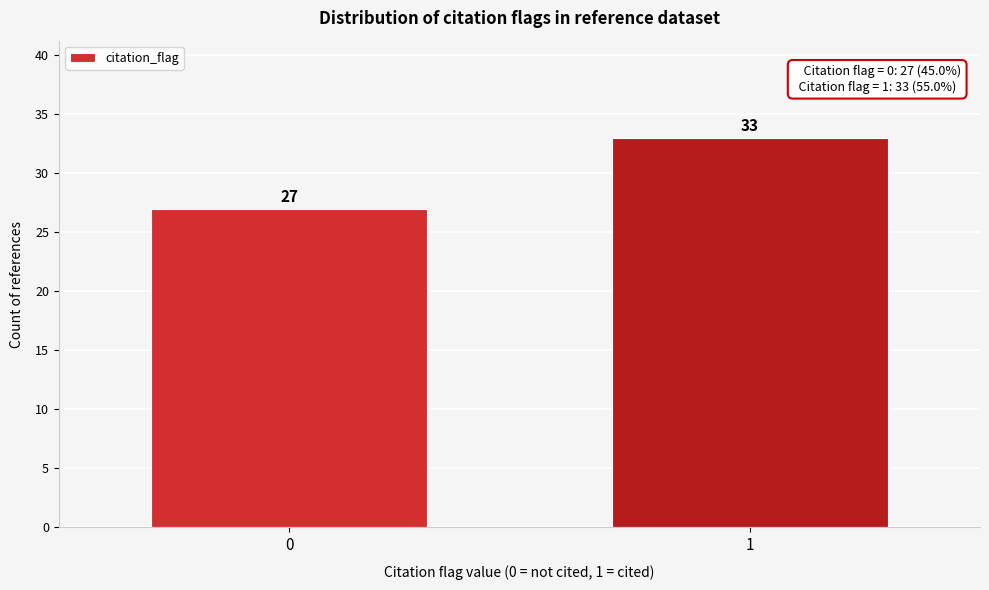

Reading left to right, what are all the values shown in this chart?

27	33